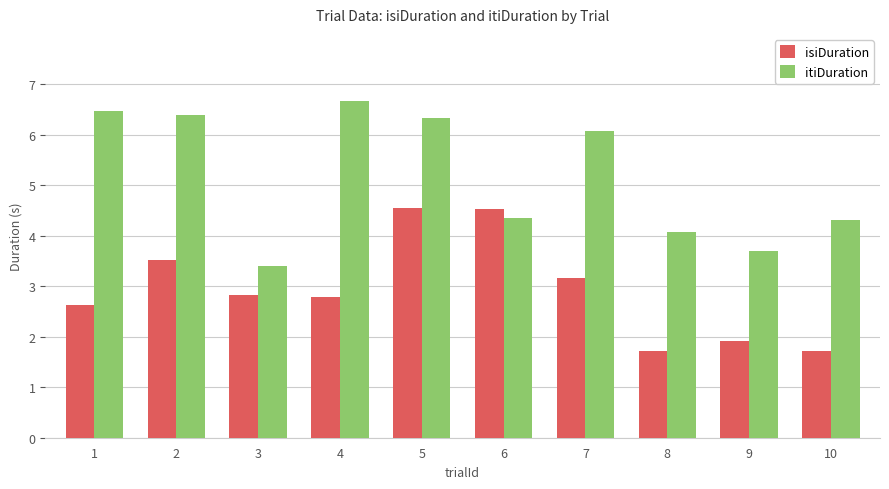

Which series changed the most between 5 and 7?

isiDuration